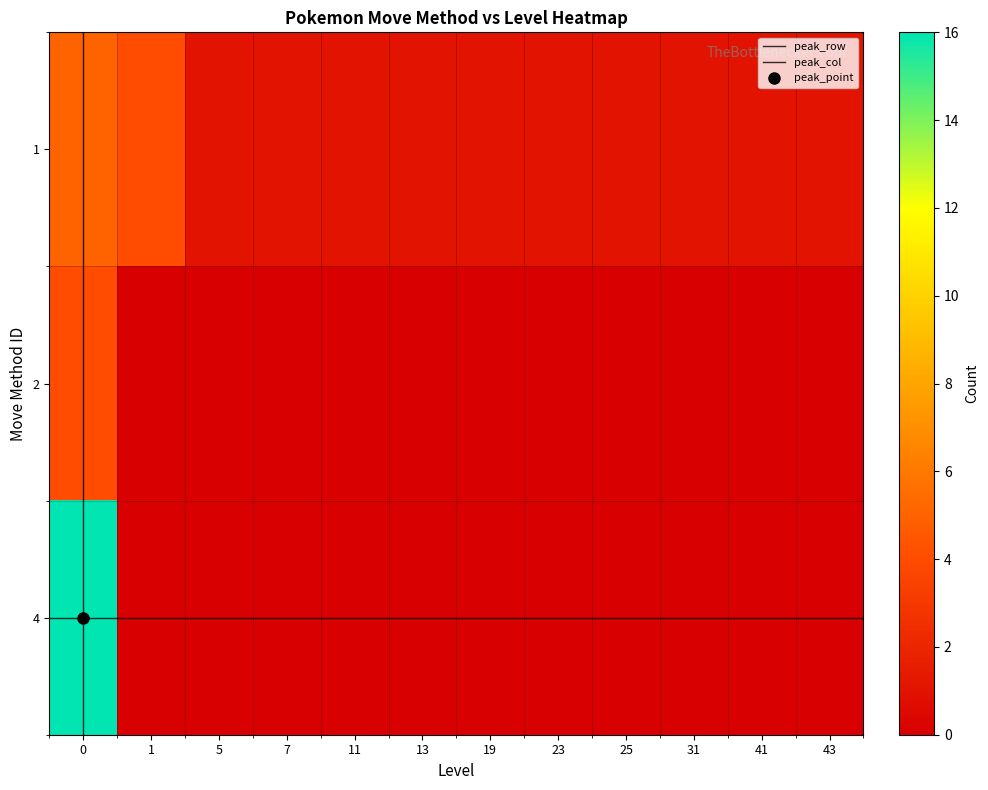

What is the difference between the maximum and minimum values in the 2 series?

4